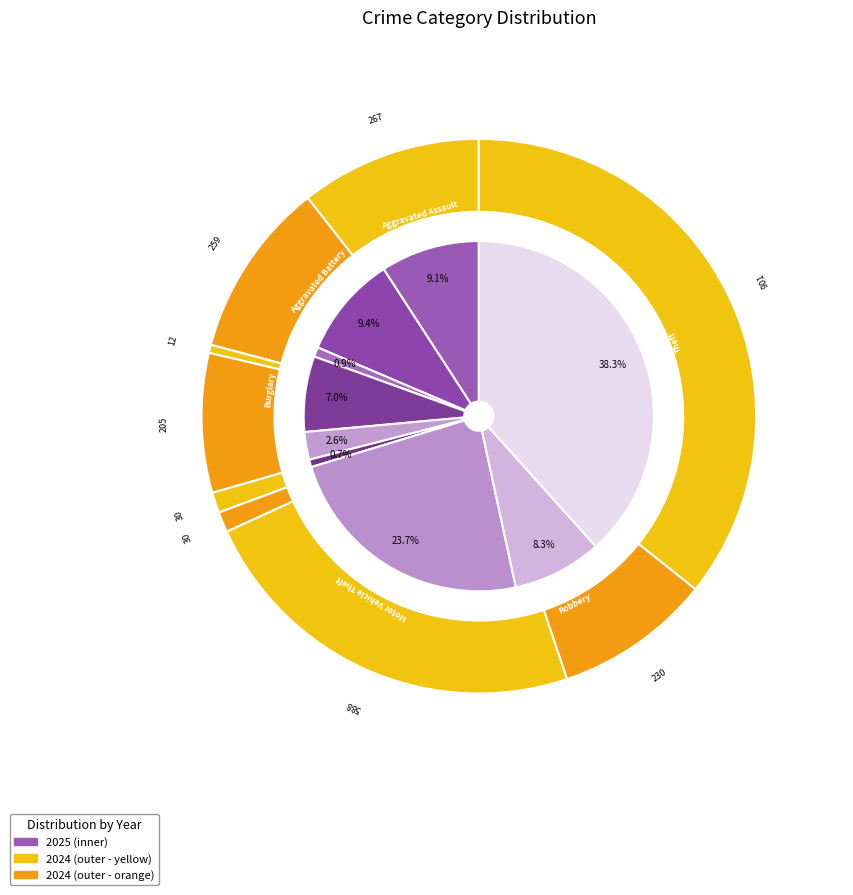

Which series has the widest spread of values?

values_2024